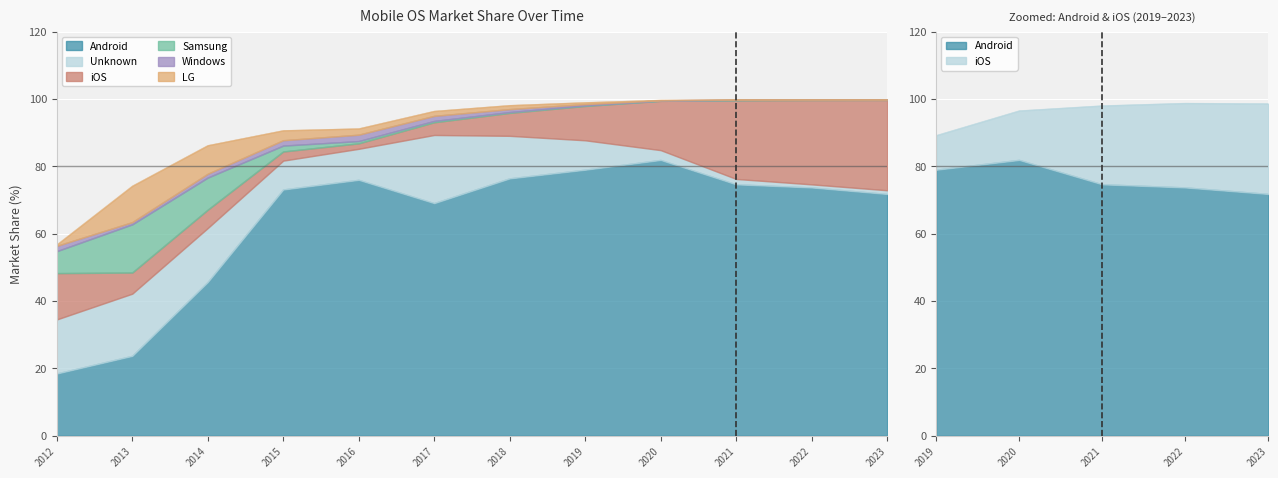

Rank the categories by iOS value from highest to lowest.

2023, 2022, 2021, 2020, 2012, 2019, 2018, 2013, 2014, 2017, 2015, 2016